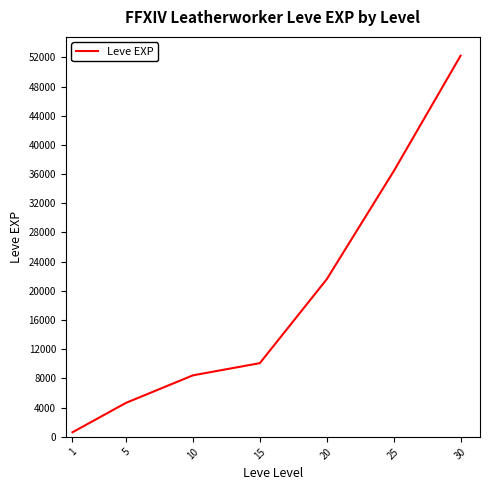

Rank the categories by value from highest to lowest.

30, 25, 20, 15, 10, 5, 1